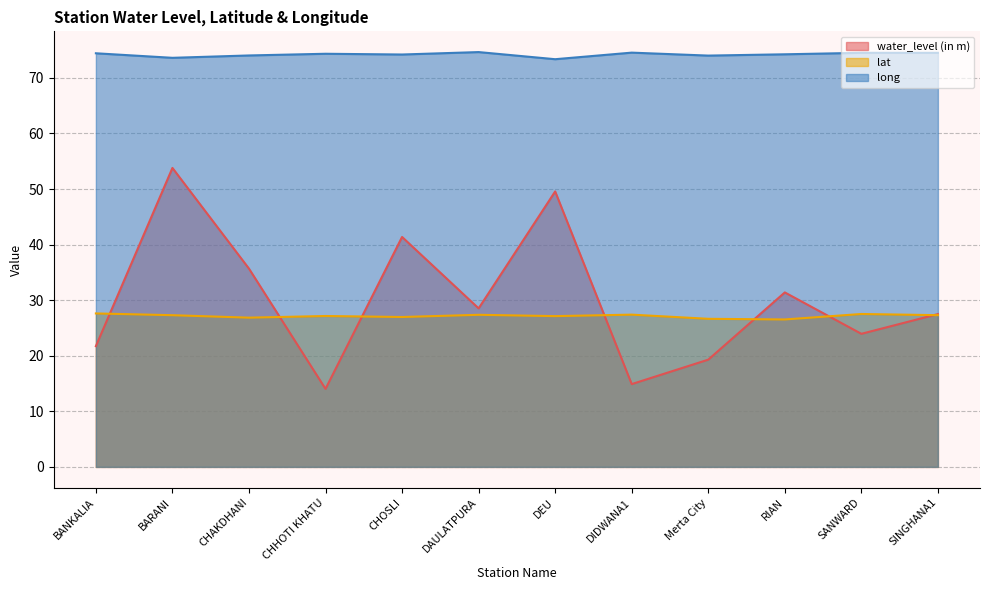

Rank the categories by long value from highest to lowest.

DAULATPURA, DIDWANA1, SANWARD, SINGHANA1, BANKALIA, CHHOTI KHATU, RIAN, CHOSLI, CHAKDHANI, Merta City, BARANI, DEU